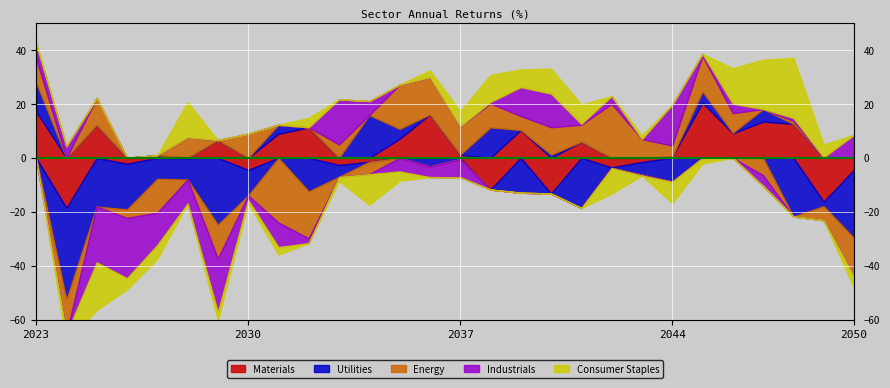

Reading right to left, transcribe all the data shown in this chart.

Materials: 2050=-4.4	2049=-16.2	2048=12.6	2047=13.4	2046=9.1	2045=20.4	2044=0.5	2043=-1.5	2042=-3.5	2041=5.9	2040=-13.2	2039=10.3	2038=-11.7	2037=1.1	2036=16.1	2035=7.0	2034=-1.4	2033=-2.6	2032=11.3	2031=8.9	2030=-4.5	2029=6.5	2028=-0.1	2027=1.0	2026=-2.2	2025=12.1	2024=-18.5	2023=17.1
Utilities: 2050=-25.3	2049=-1.7	2048=-21.7	2047=4.6	2046=0.2	2045=4.2	2044=-8.9	2043=-4.7	2042=-0.3	2041=-18.6	2040=1.2	2039=-12.9	2038=11.3	2037=-0.5	2036=-3.2	2035=3.7	2034=15.8	2033=-4.4	2032=-12.4	2031=3.4	2030=-9.4	2029=-24.7	2028=-7.9	2027=-7.7	2026=-16.9	2025=-18.0	2024=-34.0	2023=10.8
Energy: 2050=-14.3	2049=-5.2	2048=1.1	2047=-6.4	2046=7.3	2045=13.2	2044=4.1	2043=7.0	2042=20.0	2041=6.3	2040=10.2	2039=5.2	2038=8.9	2037=10.5	2036=13.8	2035=16.4	2034=-4.6	2033=5.0	2032=-17.5	2031=-24.0	2030=8.9	2029=-12.6	2028=7.6	2027=-12.6	2026=-3.2	2025=10.0	2024=-12.7	2023=8.9
Industrials: 2050=8.5	2049=0.2	2048=1.1	2047=-4.0	2046=3.5	2045=0.8	2044=15.2	2043=-0.3	2042=2.9	2041=0.3	2040=12.5	2039=10.7	2038=0.5	2037=-6.7	2036=-4.0	2035=-5.0	2034=5.2	2033=16.7	2032=-1.7	2031=-9.1	2030=-1.7	2029=-19.8	2028=-9.0	2027=-12.0	2026=-22.3	2025=-20.7	2024=4.3	2023=5.3
Consumer Staples: 2050=-4.3	2049=4.8	2048=22.3	2047=18.3	2046=13.2	2045=-2.1	2044=-7.9	2043=1.3	2042=-9.5	2041=7.2	2040=9.2	2039=6.6	2038=10.0	2037=5.6	2036=2.6	2035=-3.5	2034=-11.3	2033=-1.5	2032=3.5	2031=-2.8	2030=-1.2	2029=-3.2	2028=13.0	2027=-5.2	2026=-4.2	2025=-17.6	2024=-3.4	2023=0.8